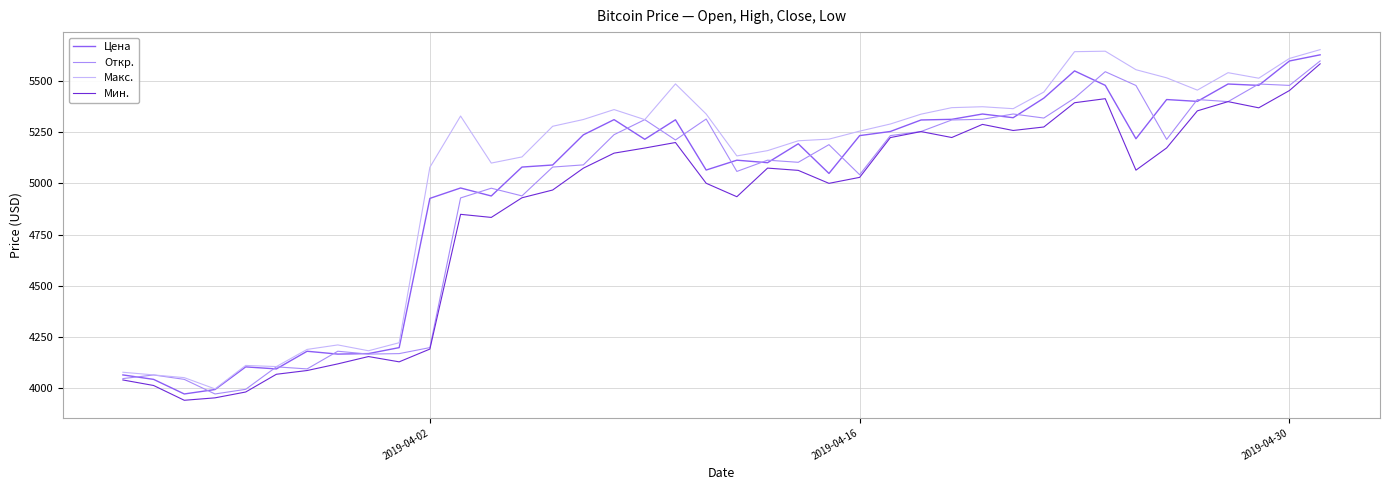

Which series has the largest total across all categories?

Макс.